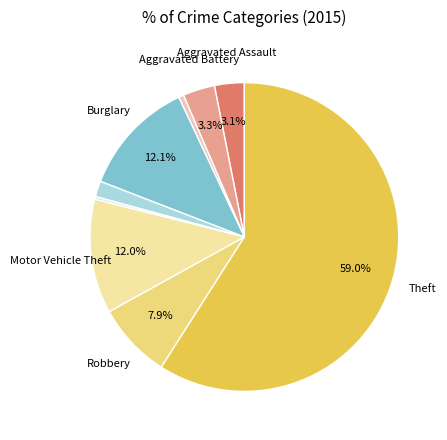

Is there a majority slice in this chart?

Yes